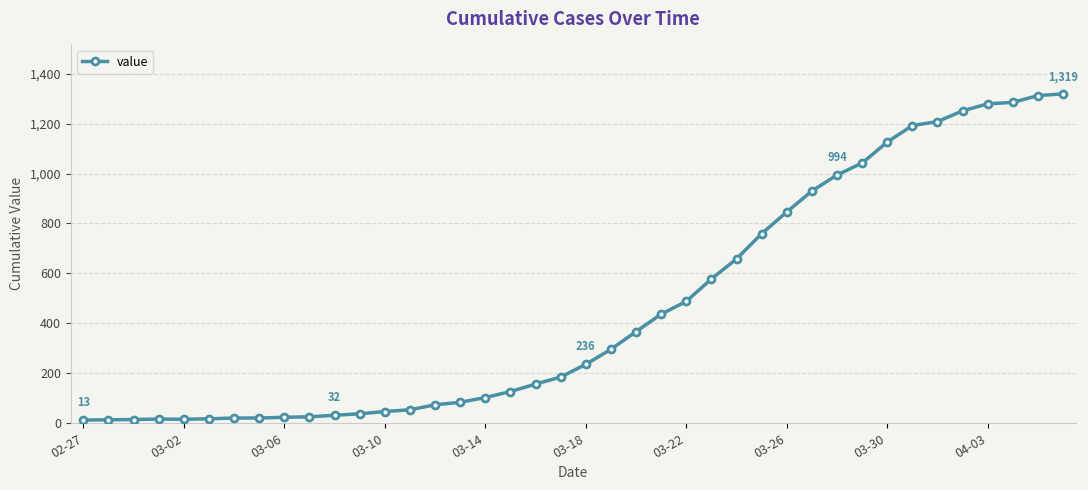

What is the sum of all values?

18689